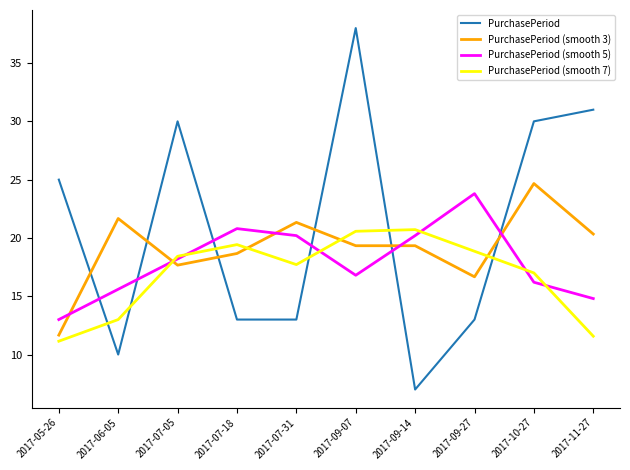

Which series has the largest total across all categories?

PurchasePeriod